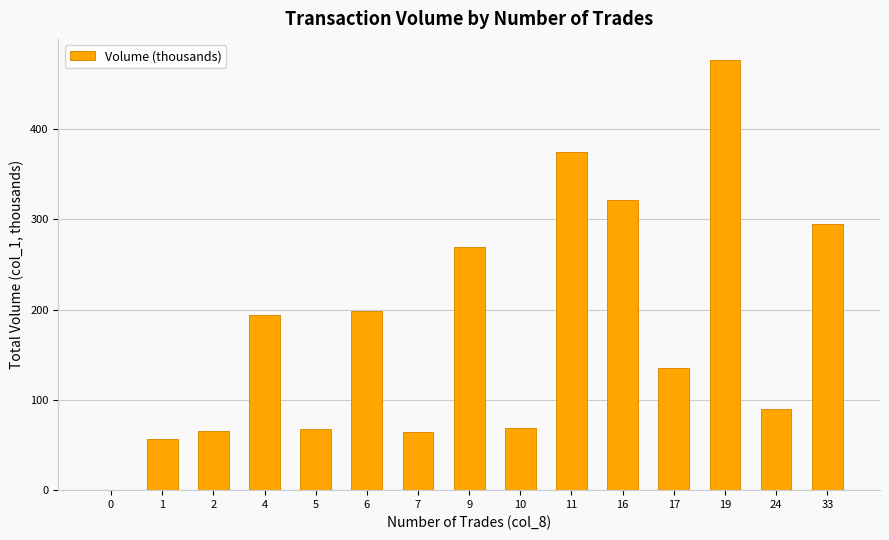

How many positive values are there?

14